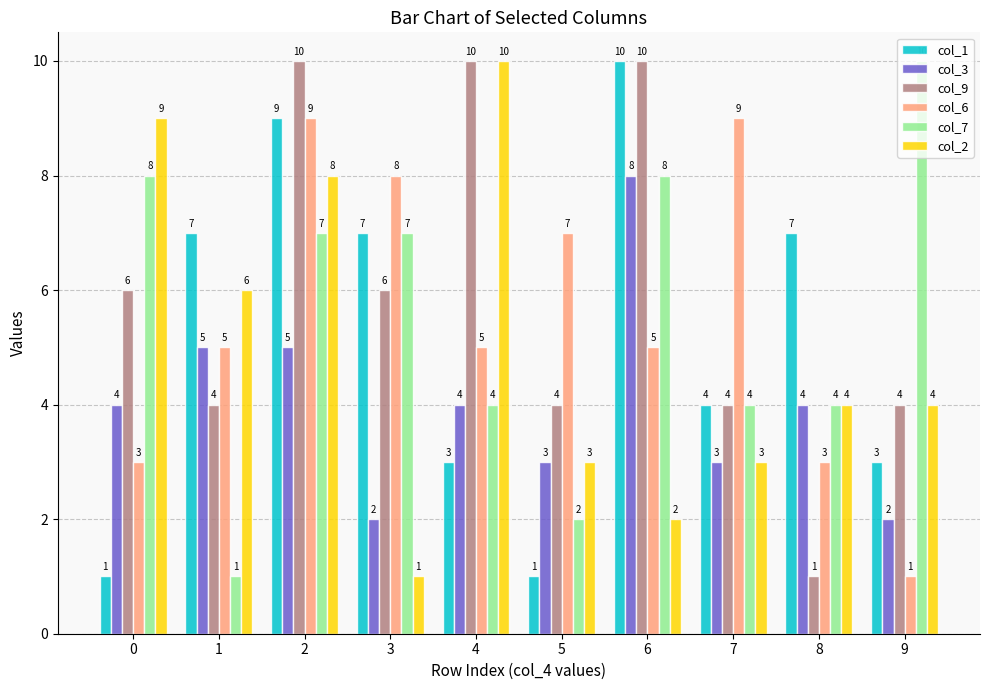

What is the difference between the col_7 values at 8 and 6?

4